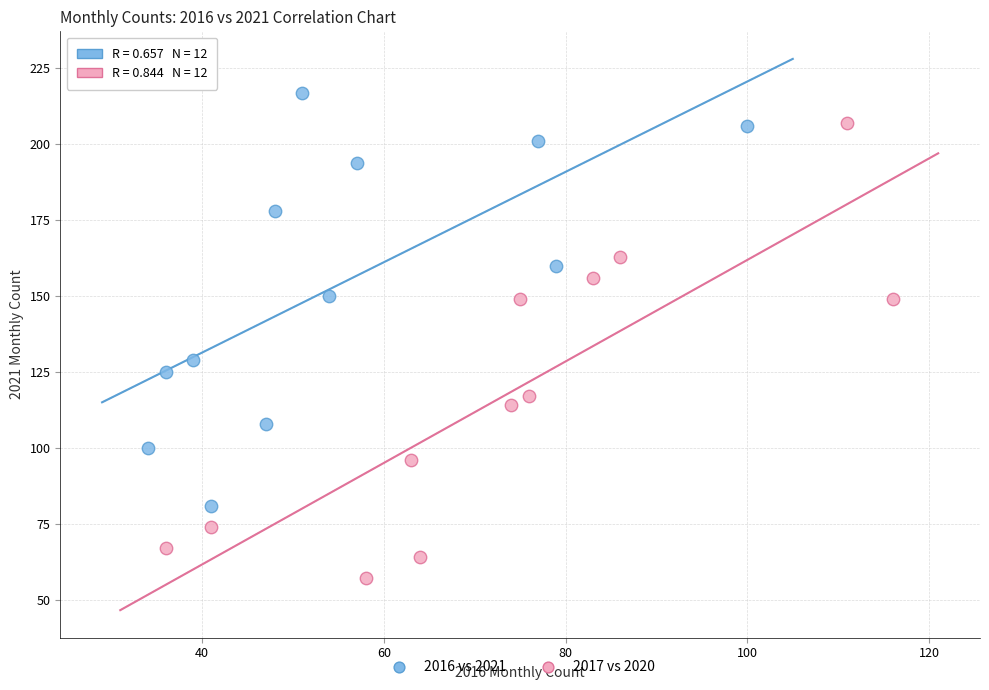

Which series has the largest Y range (max minus min)?

2017 vs 2020